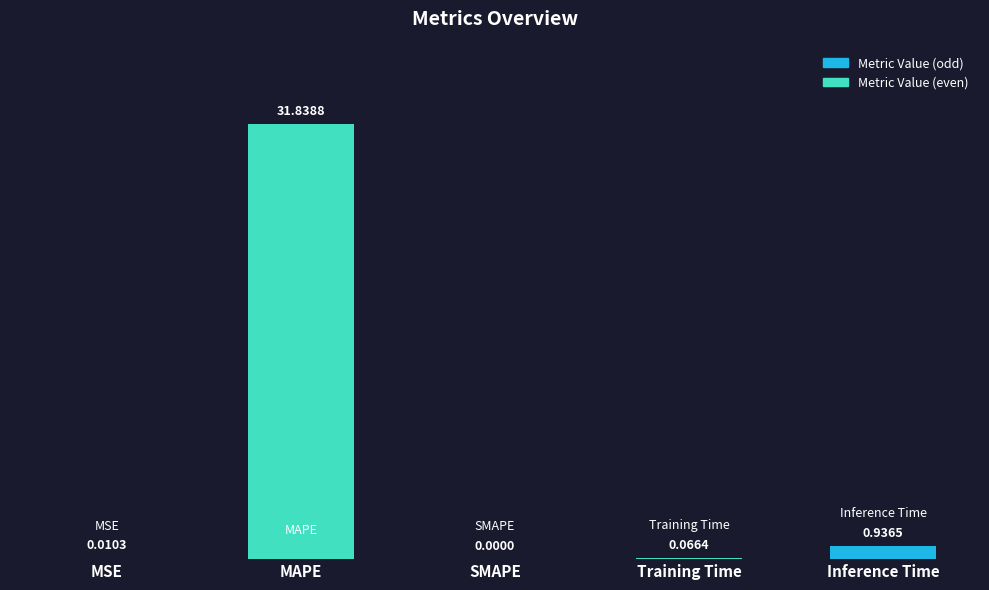

Which category has the highest value across all series?

MAPE